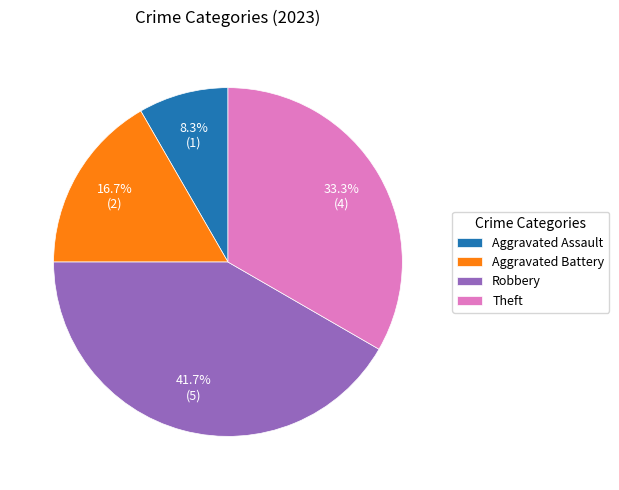

How many slices are in this pie chart?

4